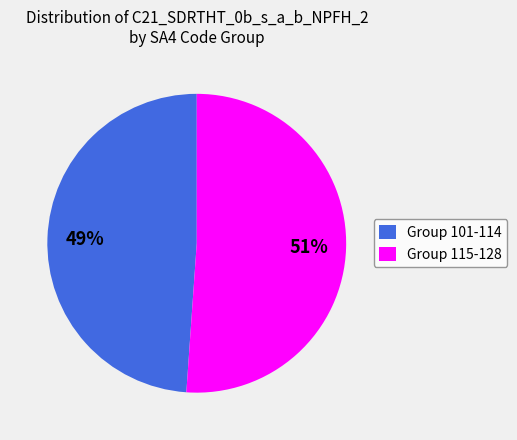

To the nearest percent, what portion does Group 101-114 represent?

49%